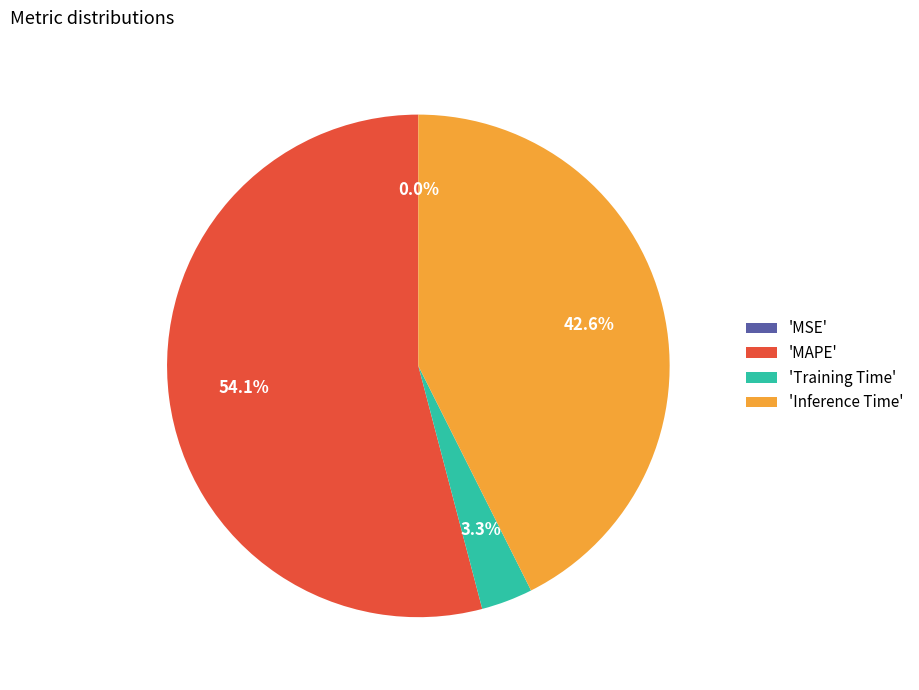

Combined, what portion of the pie is 'MAPE' and 'Training Time'?

57.4%